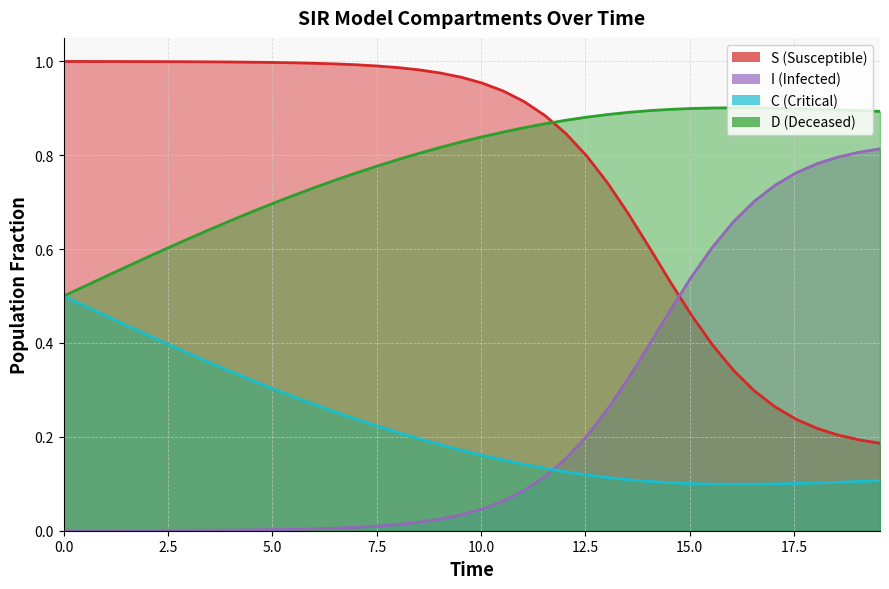

Does the chart have visible grid lines?

Yes